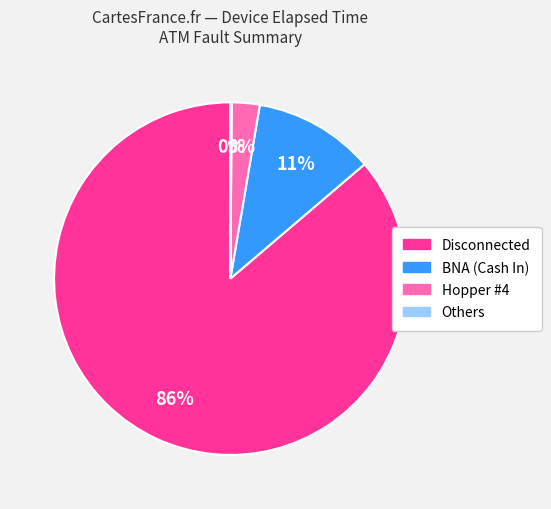

To the nearest percent, what percentage of the pie is BNA (Cash In)?

11%